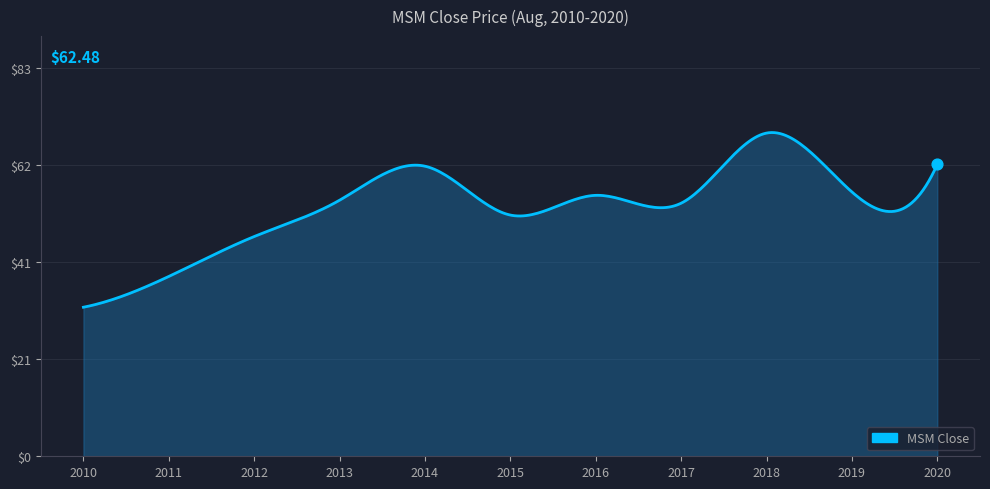

What is the difference between the maximum and minimum values?

37.4